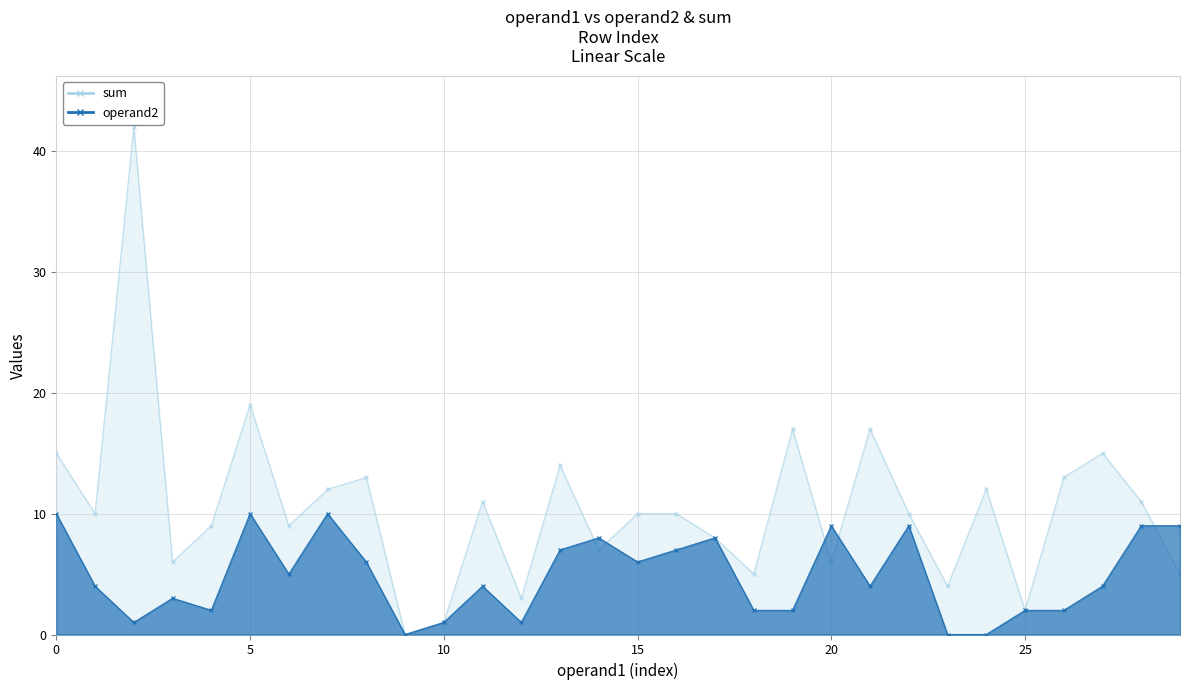

What is the maximum value shown in the chart?

42